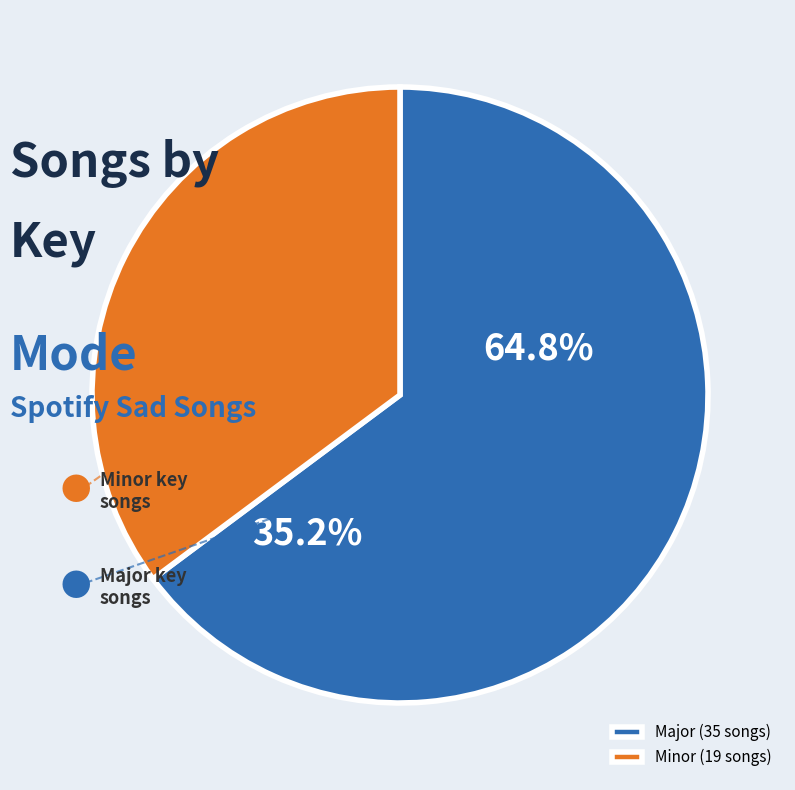

Rank the categories by value from lowest to highest.

Minor, Major